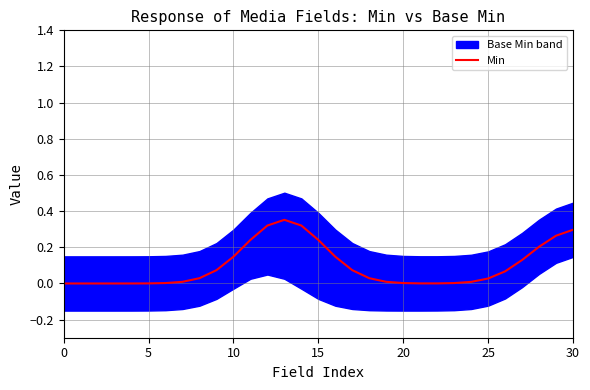

True or false: the data shows 0.0 at 23.

False